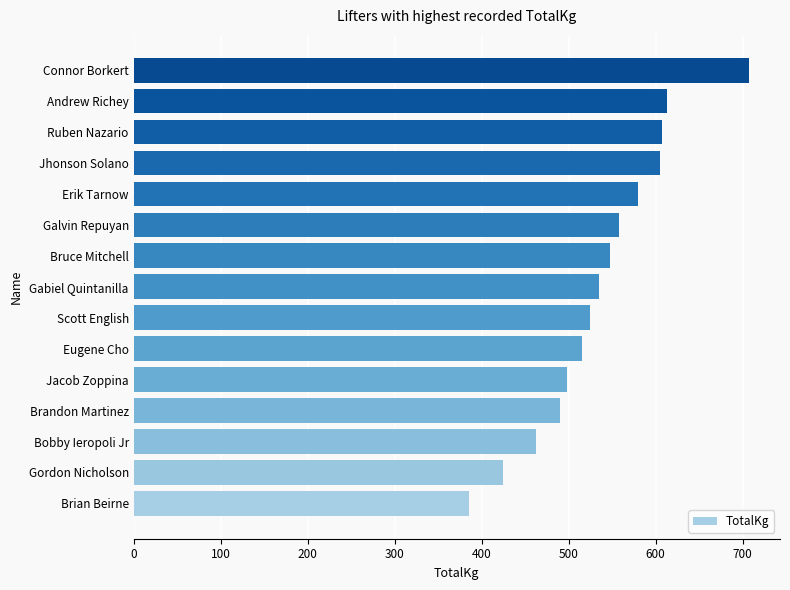

What is the difference between the maximum and minimum values?

322.5